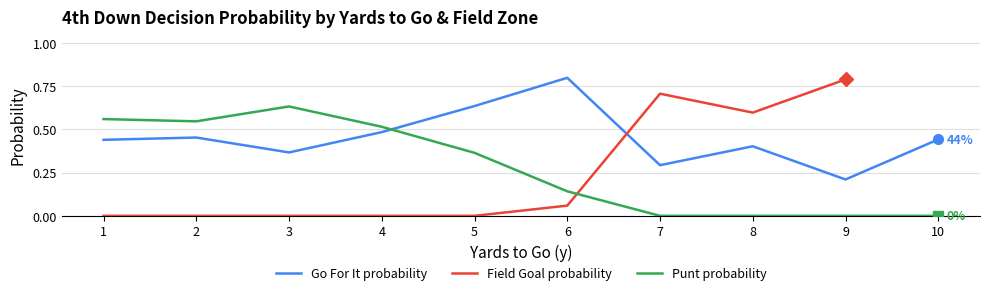

Which label corresponds to the smallest value in the chart?

3